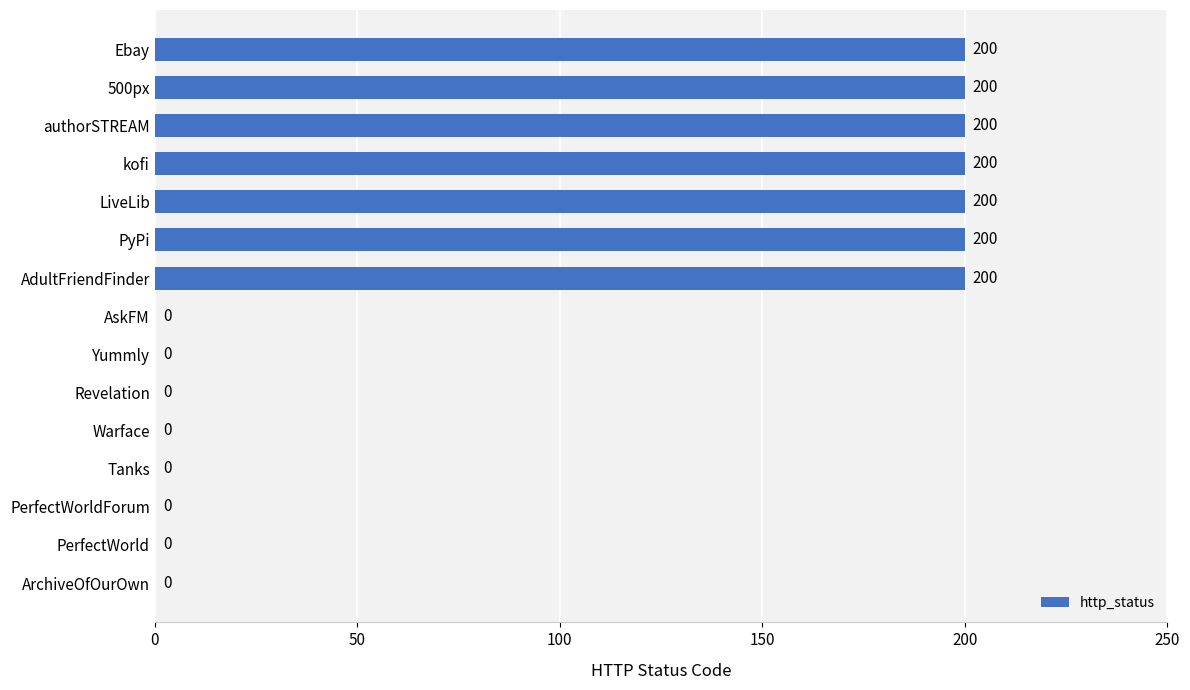

What is the average value?

93